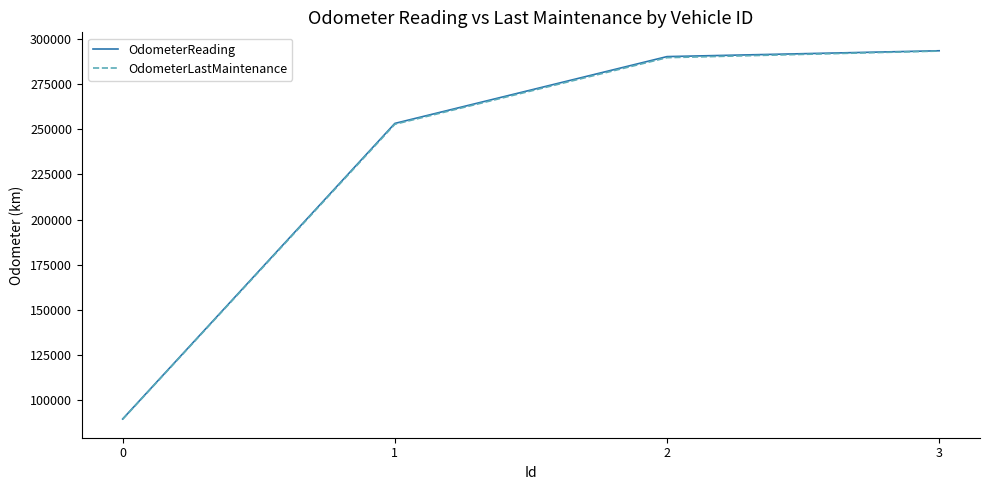

What is the difference between the maximum and minimum values in the OdometerReading series?

203818